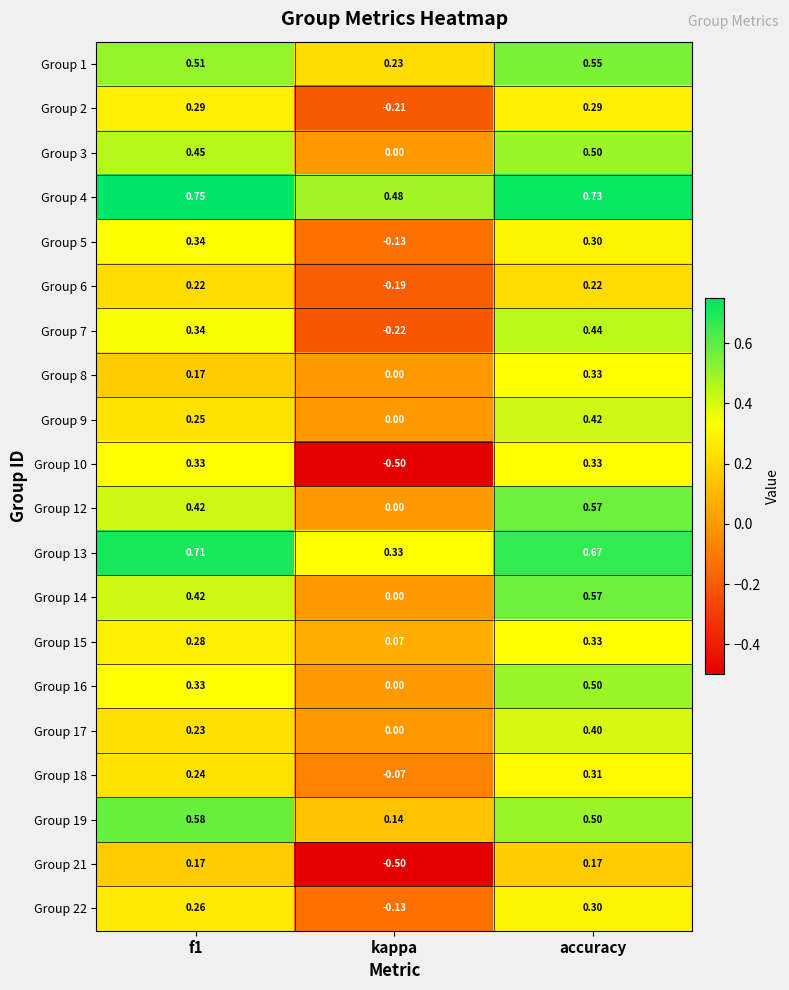

Which category has the lowest value in the Group 14 series?

kappa